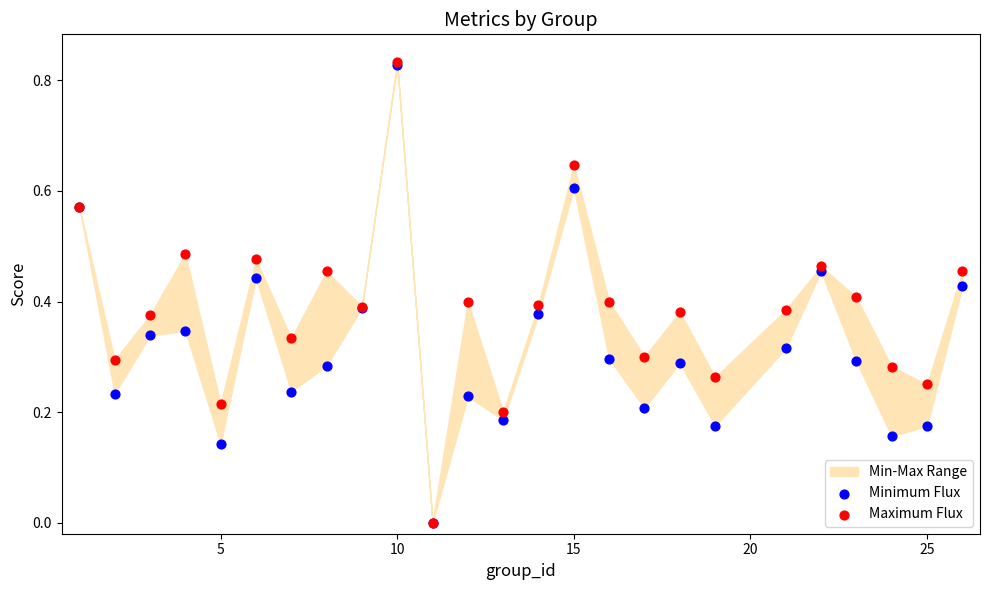

Which series reaches the maximum Y coordinate?

Maximum Flux